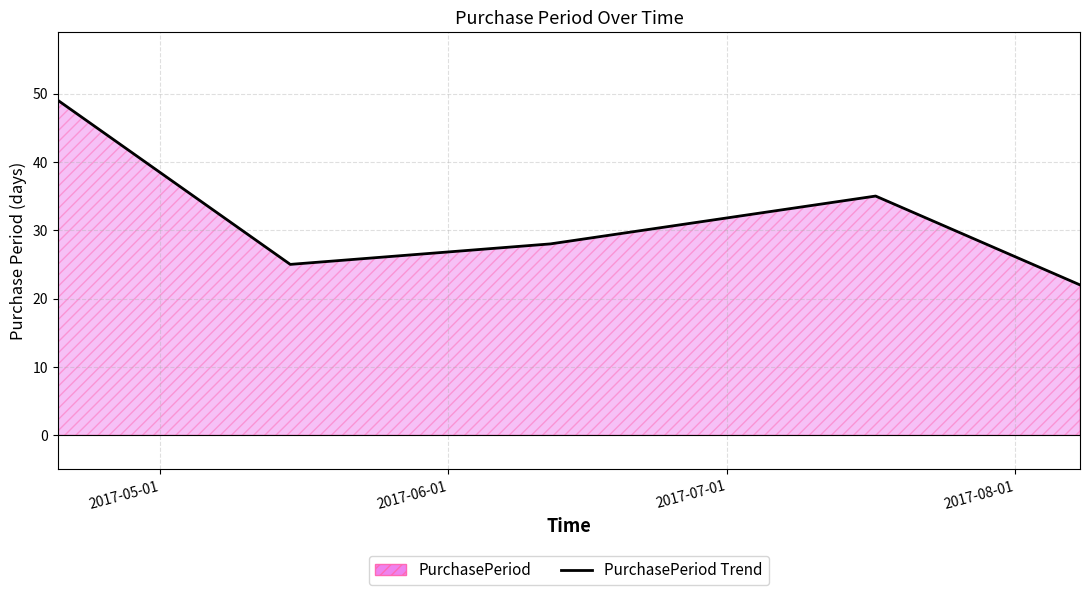

What is the minimum value shown in the chart?

22